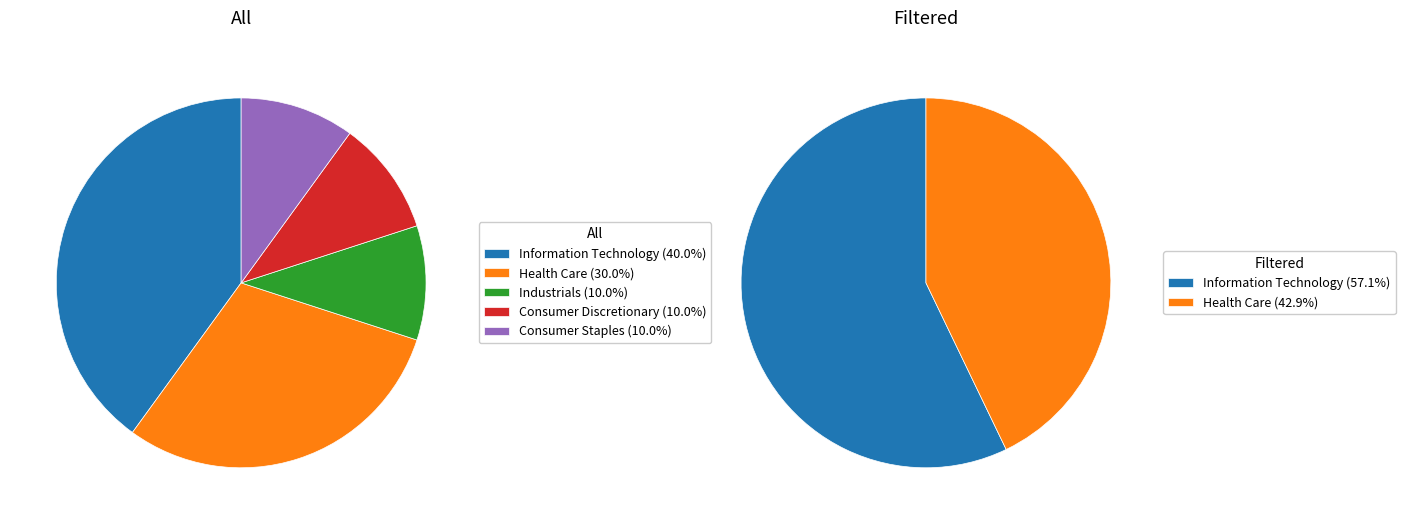

Between Consumer Discretionary and Information Technology, which is larger?

Information Technology